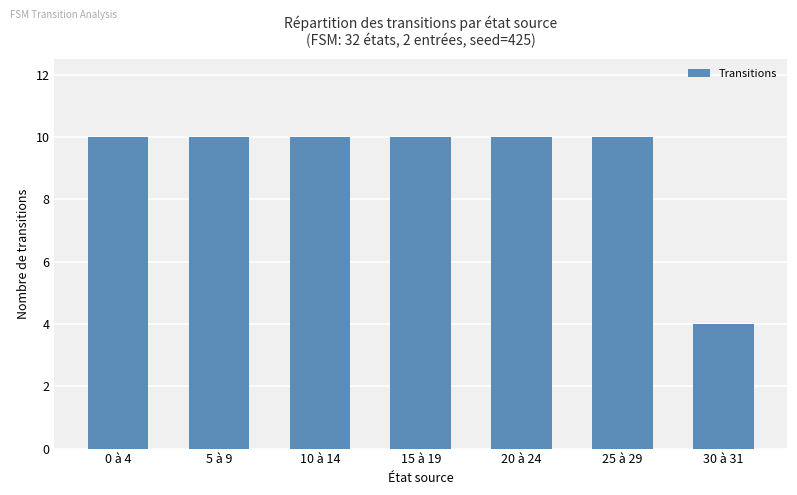

Approximately how many times larger is the value at 0 à 4 compared to 5 à 9?

1.0